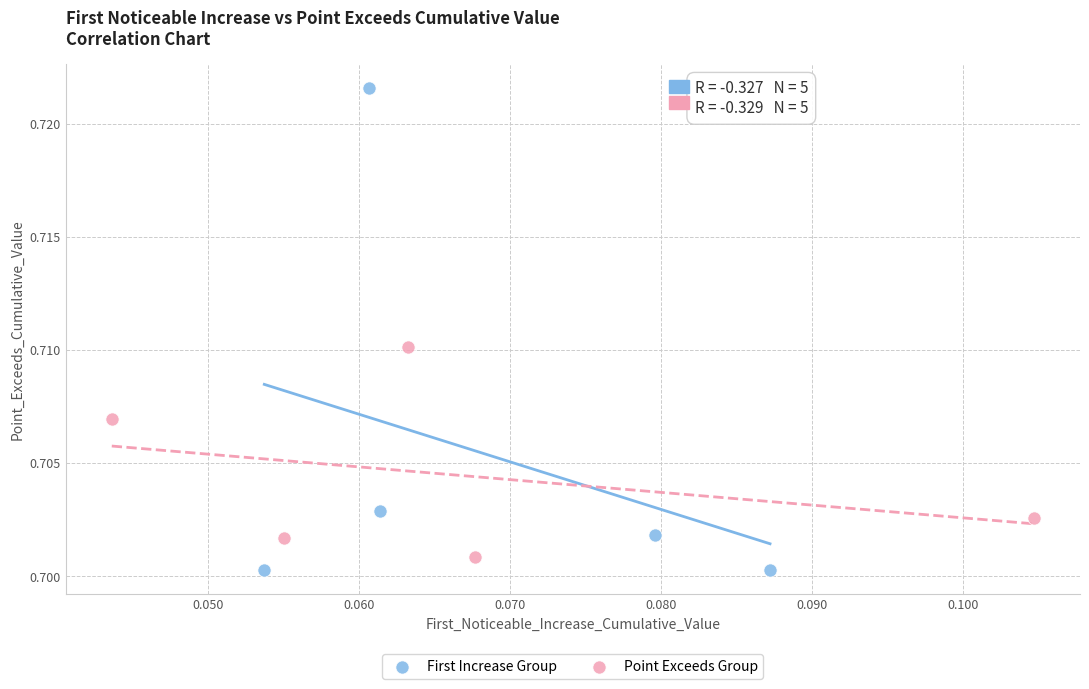

Which series has the widest spread of Y values?

First Increase Group